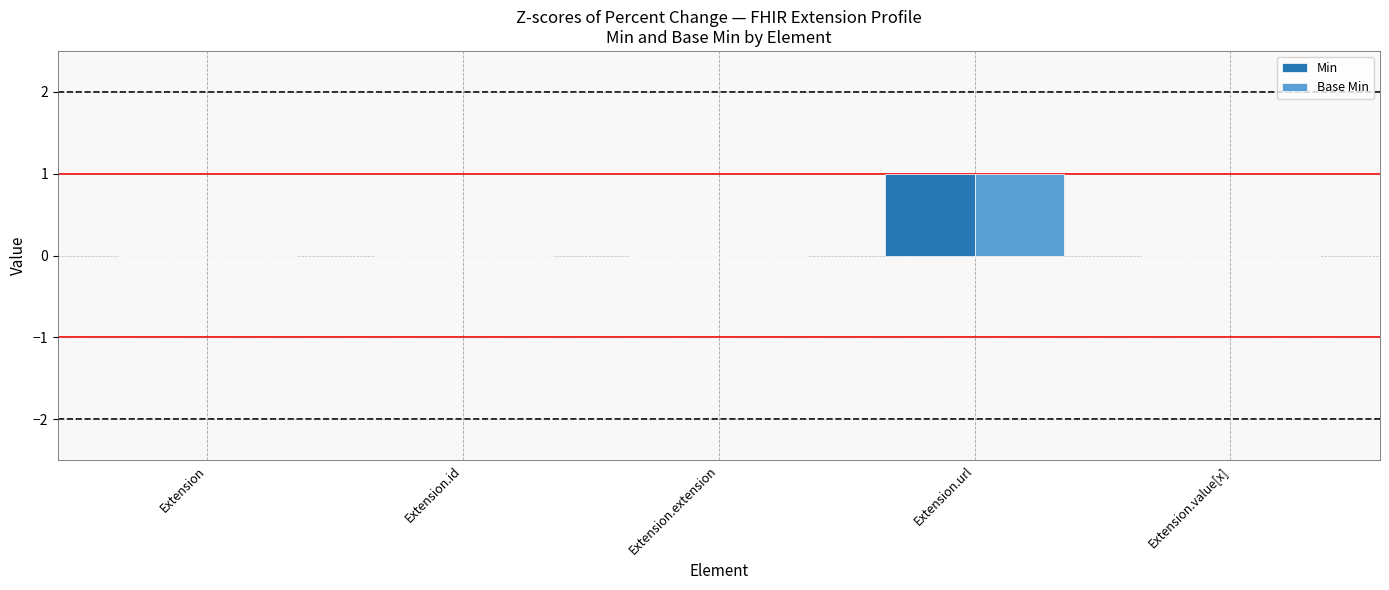

What is the sum of the Base Min values at Extension.url and Extension.extension?

1